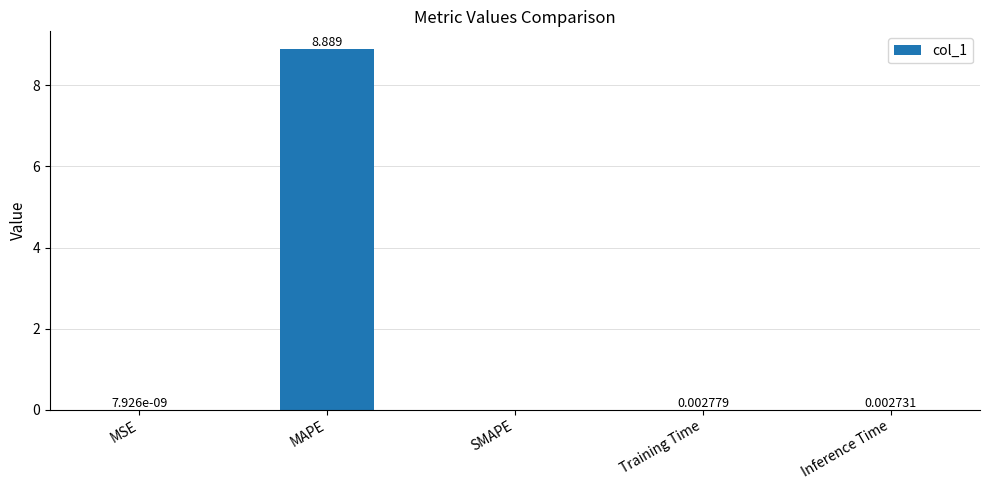

Which has a higher value, MAPE or Training Time?

MAPE